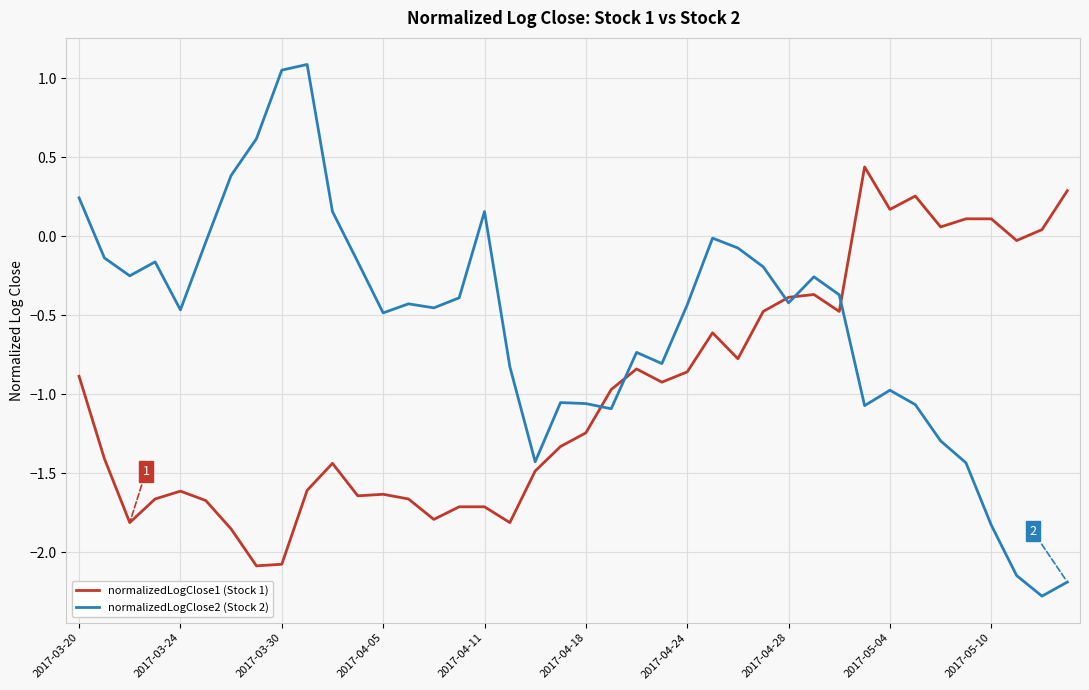

List the series in order of their peak value, lowest first.

normalizedLogClose1 (Stock 1), normalizedLogClose2 (Stock 2)